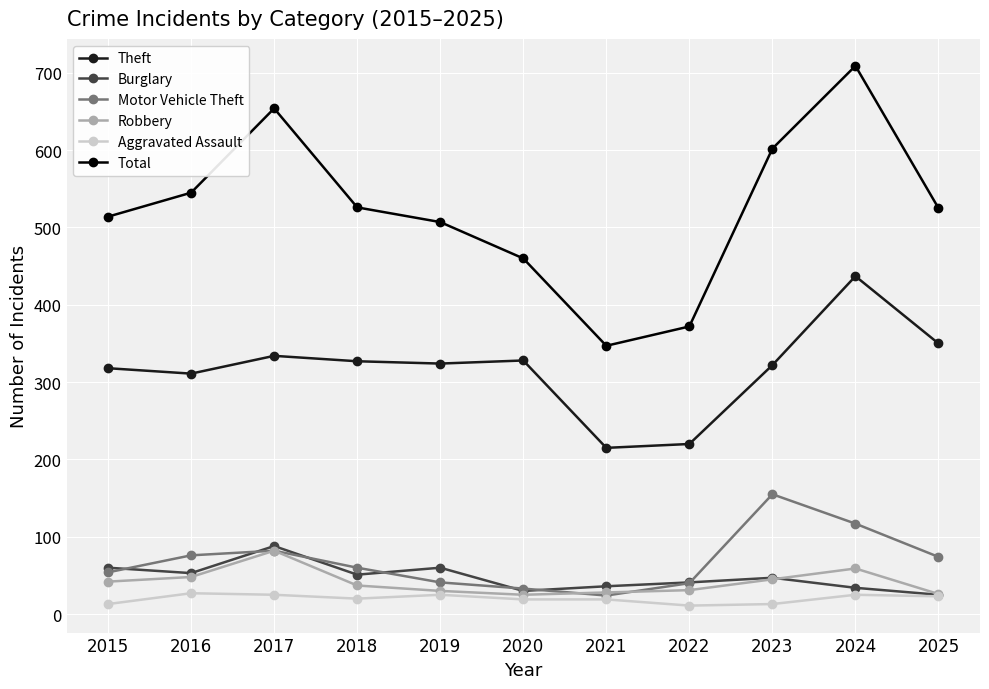

What are all the series names shown in the legend?

Theft, Burglary, Motor Vehicle Theft, Robbery, Aggravated Assault, Total